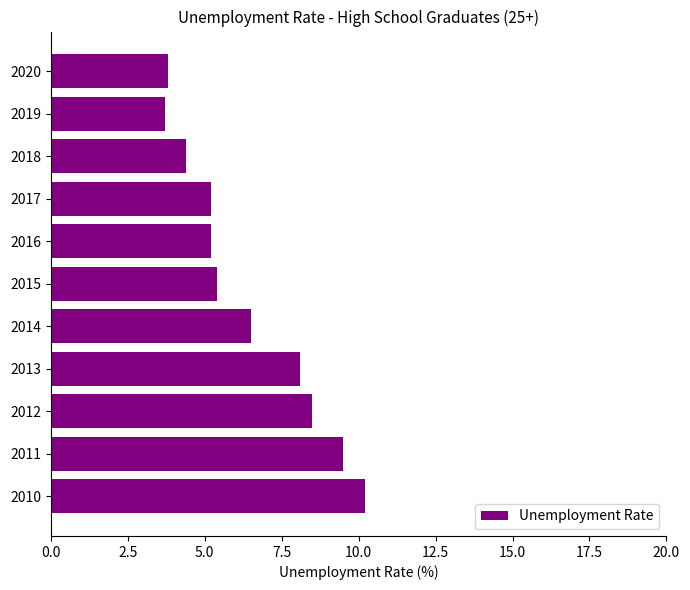

What is the average value?

6.4